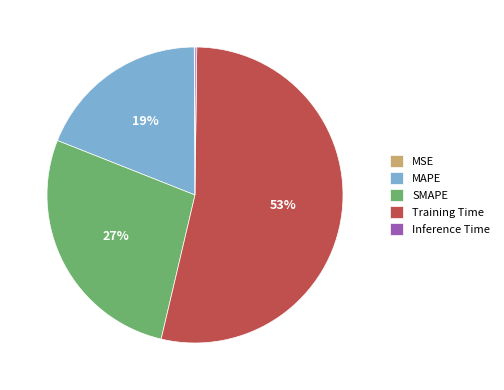

What is the largest slice in the pie chart?

Training Time